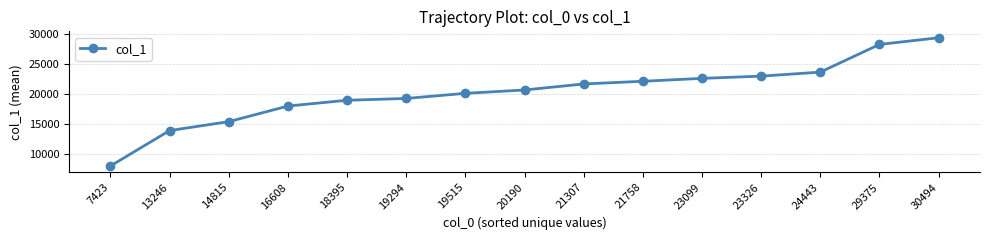

The chart shows a value of 36562.9 at 24443. True or false?

False